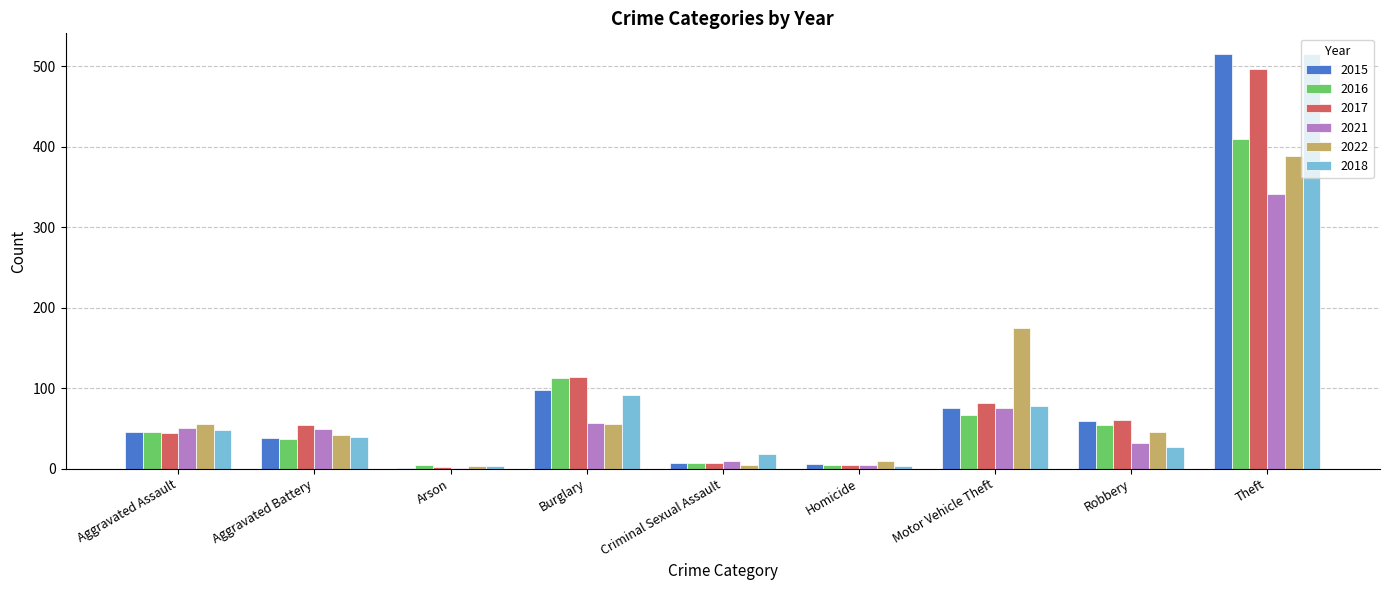

What is the total value across all series at Motor Vehicle Theft?

552